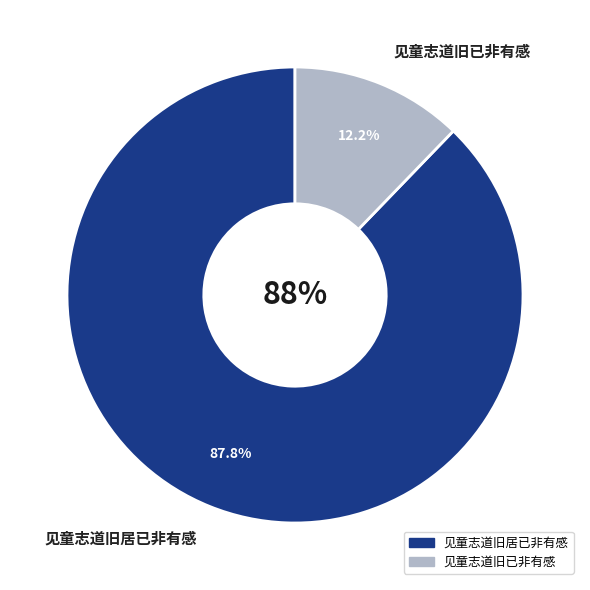

To the nearest percent, what is the difference between the largest and smallest slice percentages?

76%